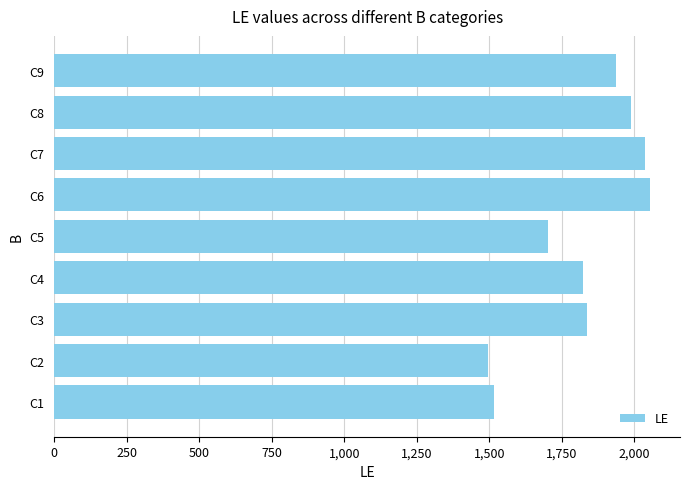

Between C3 and C7, which is larger?

C7